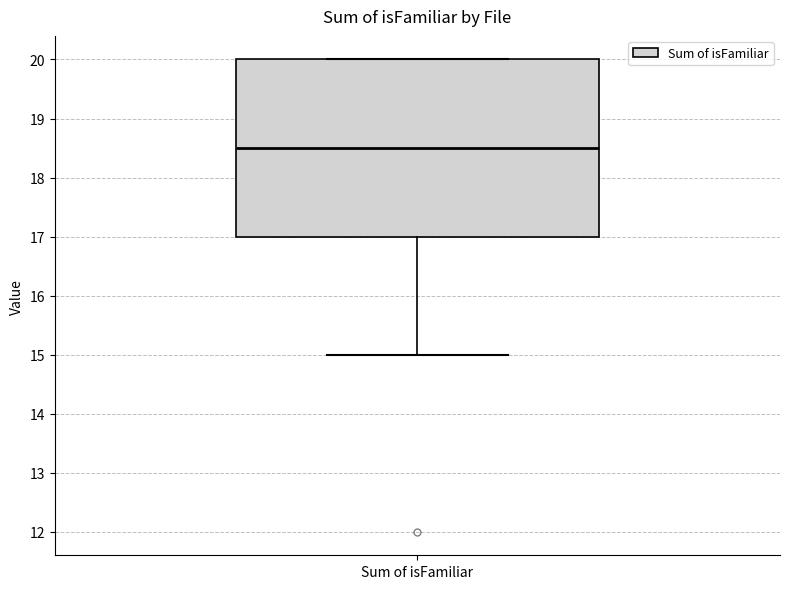

Read this box plot against the y-axis: the position of the median line, the range covered by the box, and the ends of both whiskers. The values are not printed on the chart, so give them approximately, as read against the axis.

median 18.5, box 17.0 to 20.0, whiskers 15.0 to 20.0